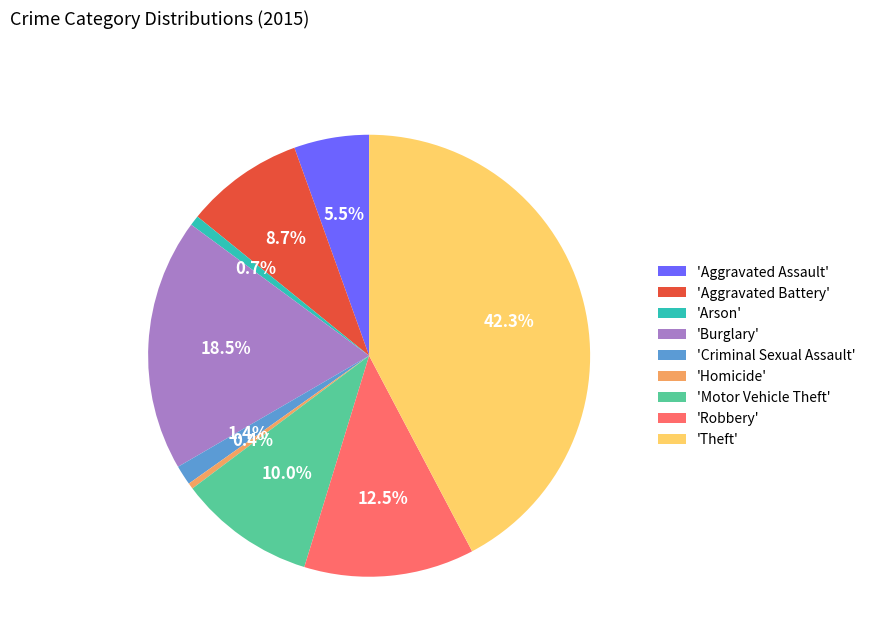

Does any single category account for the majority?

No